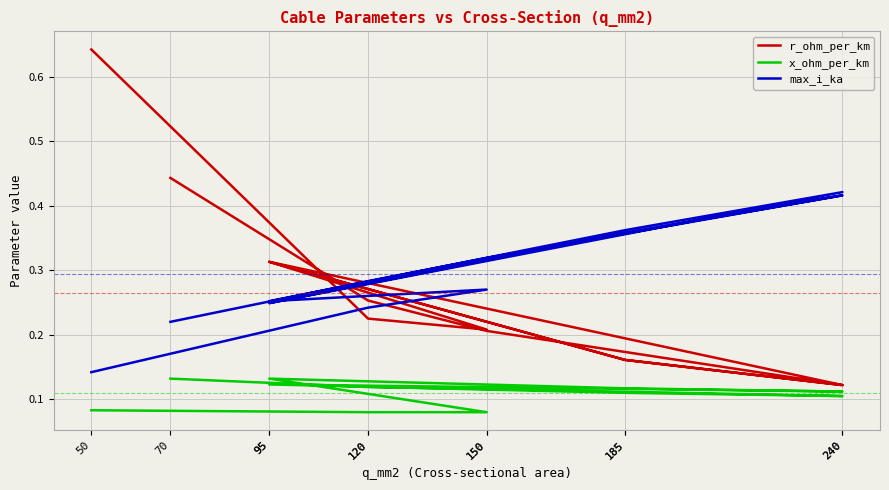

How many categories are shown in the chart?

12